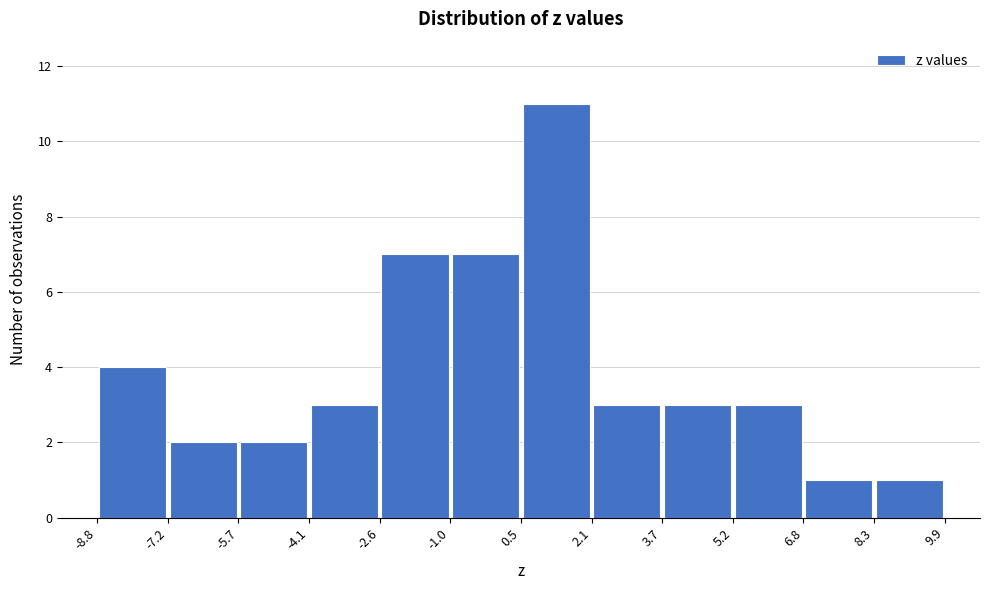

Which range on the x-axis has the tallest bar?

0.5 to 2.1